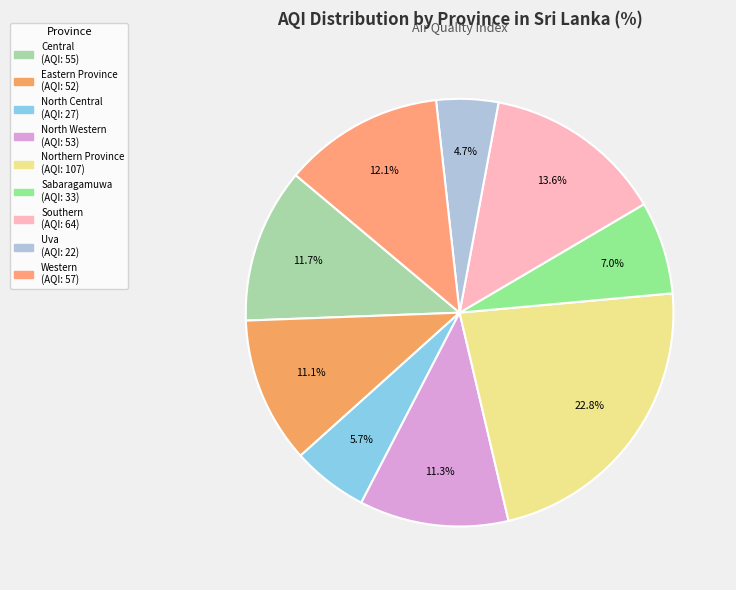

To the nearest percent, what is the average slice percentage?

11%